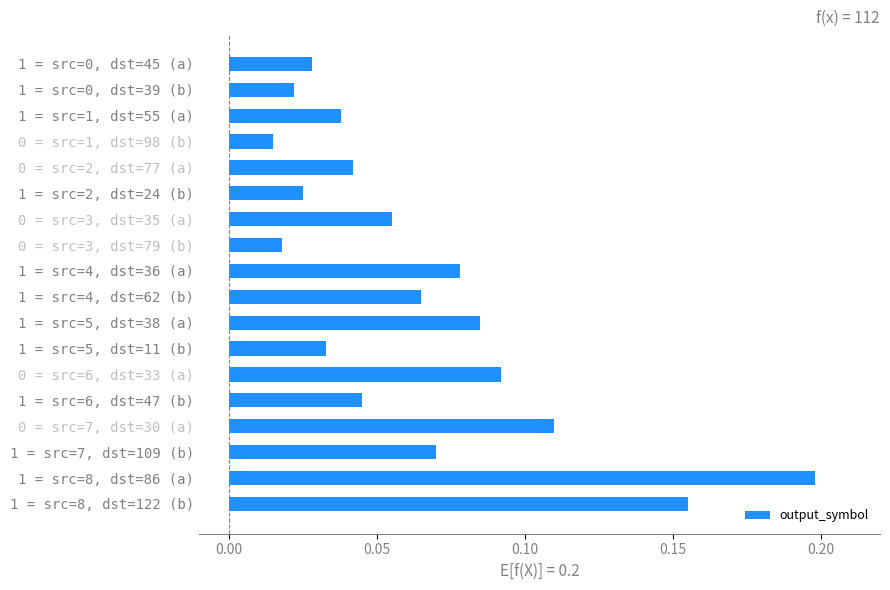

Which category has the highest value across all series?

1 = src=8, dst=86 (a)